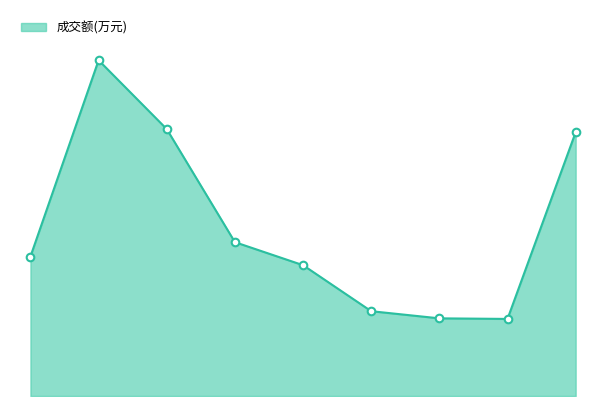

Does the chart have visible grid lines?

No